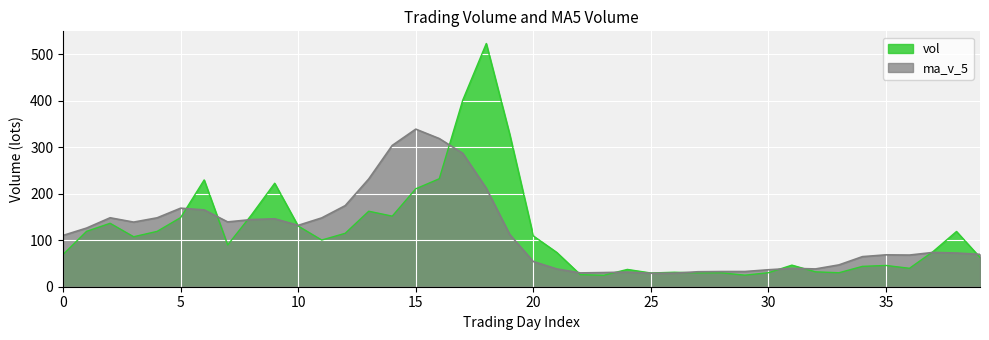

How many distinct data groups are displayed?

2